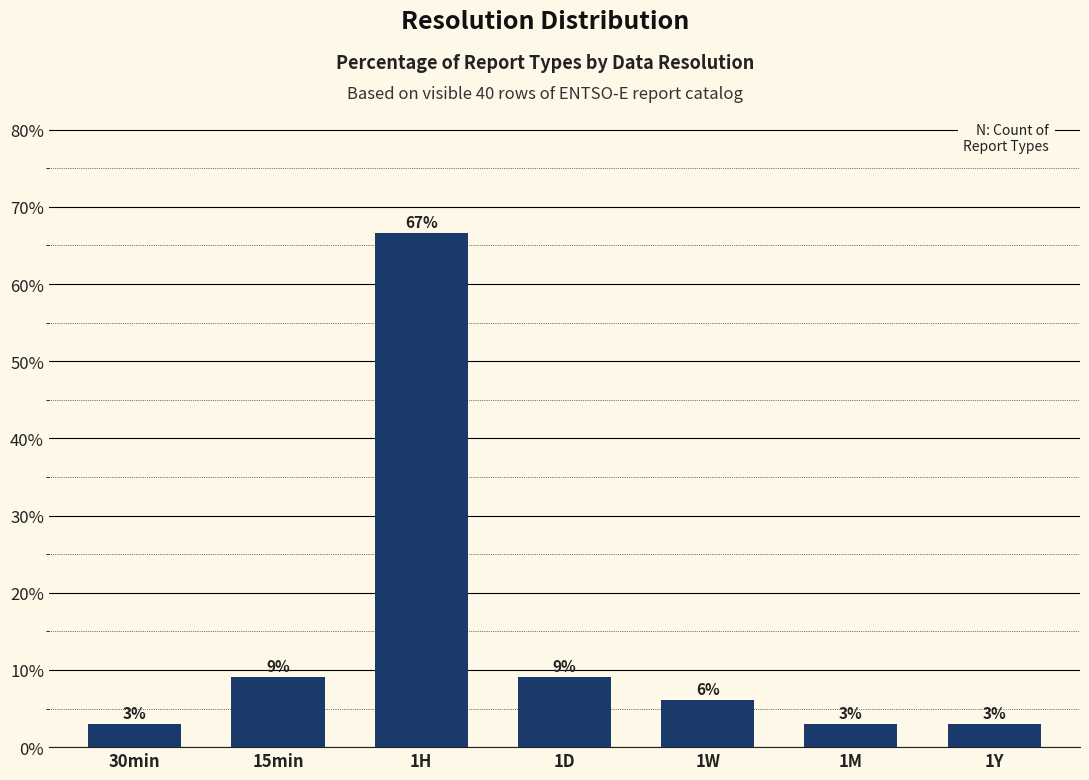

The chart shows a value of 66.7 at 1H. True or false?

True